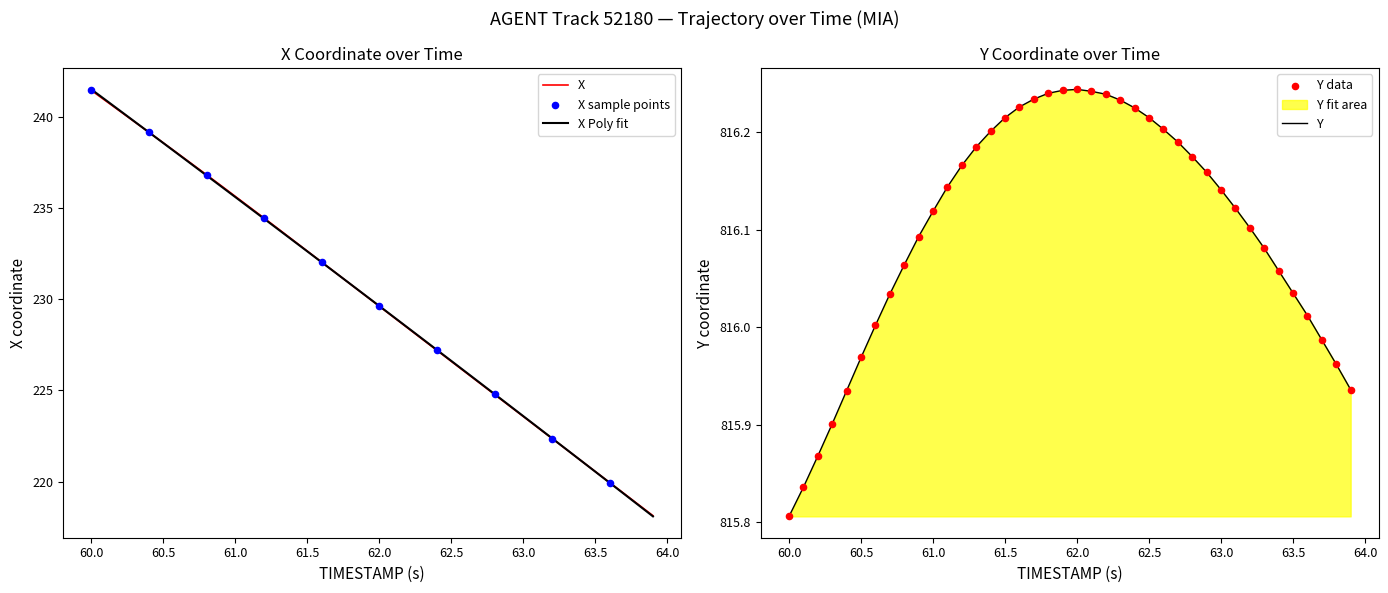

What is the lowest value of the X series?

218.1